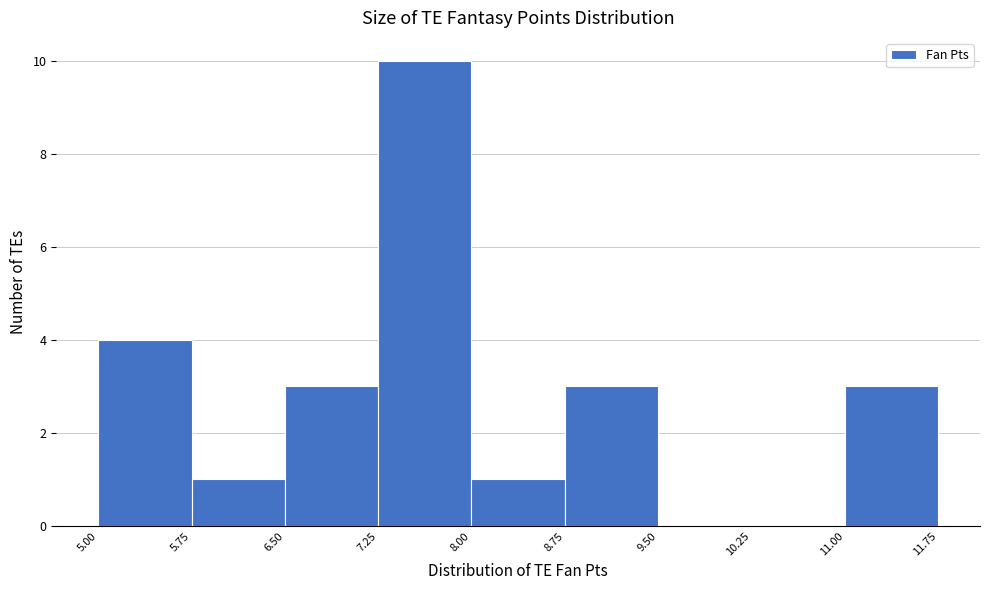

Which range on the x-axis has the tallest bar?

7.25 to 8.00